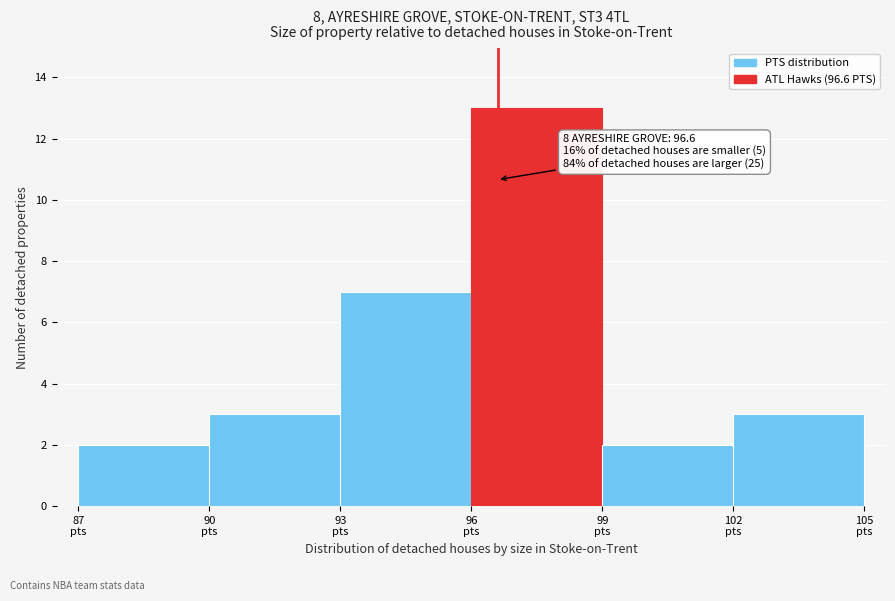

Which range on the x-axis has the tallest bar?

96 to 99